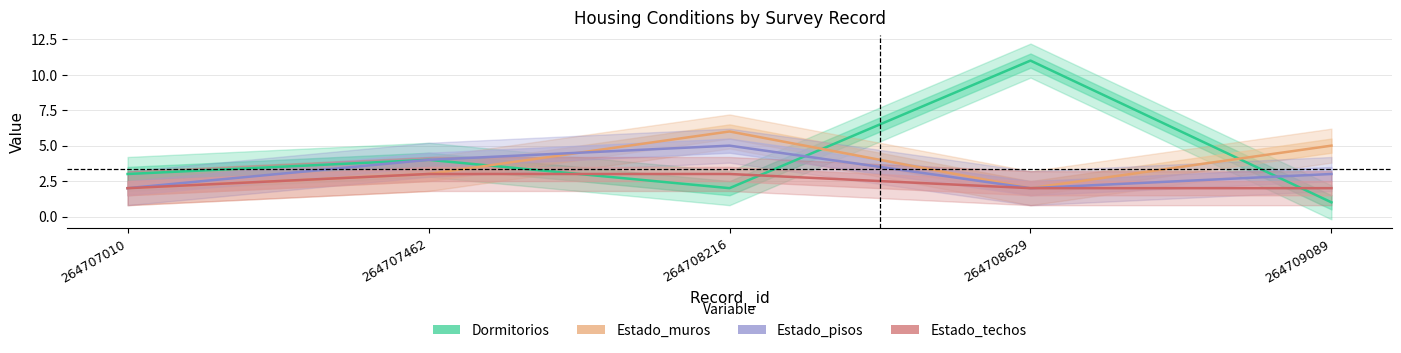

What is the sum of the Dormitorios values at 264709089 and 264708216?

3